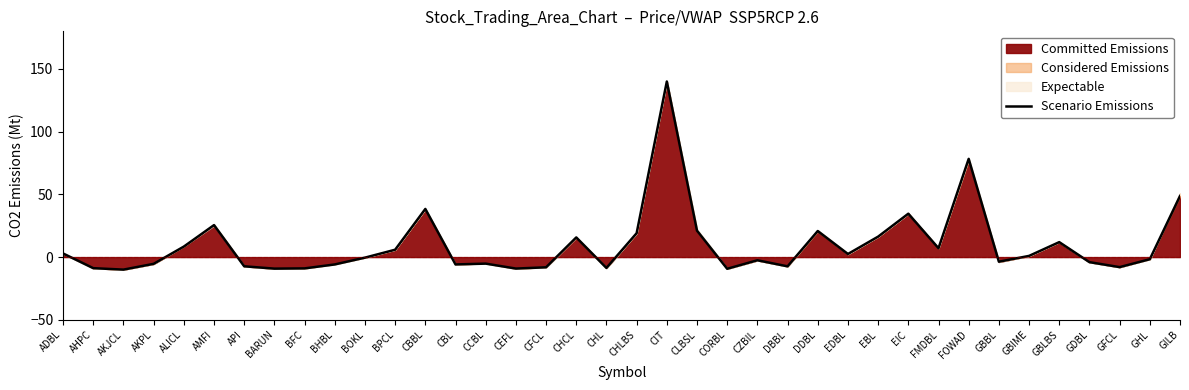

What is the minimum value shown in the chart?

-10.0